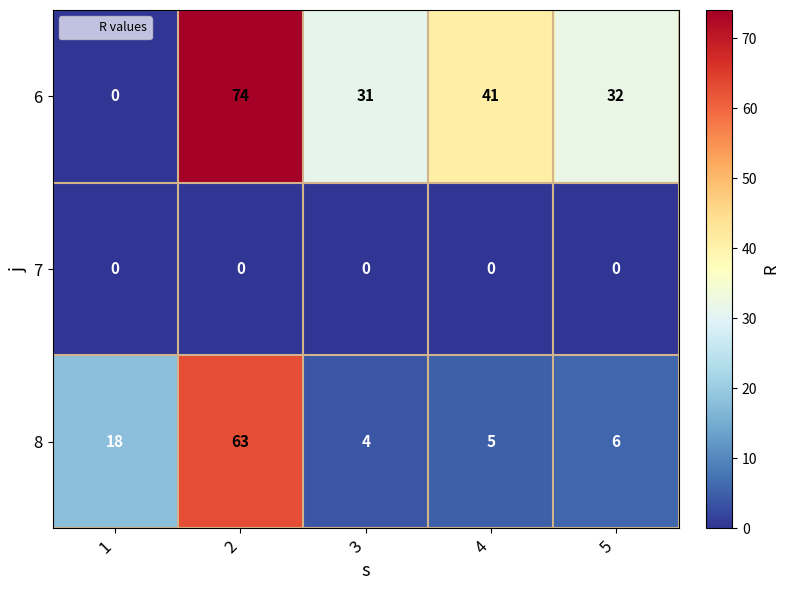

Which series has the largest total across all categories?

6